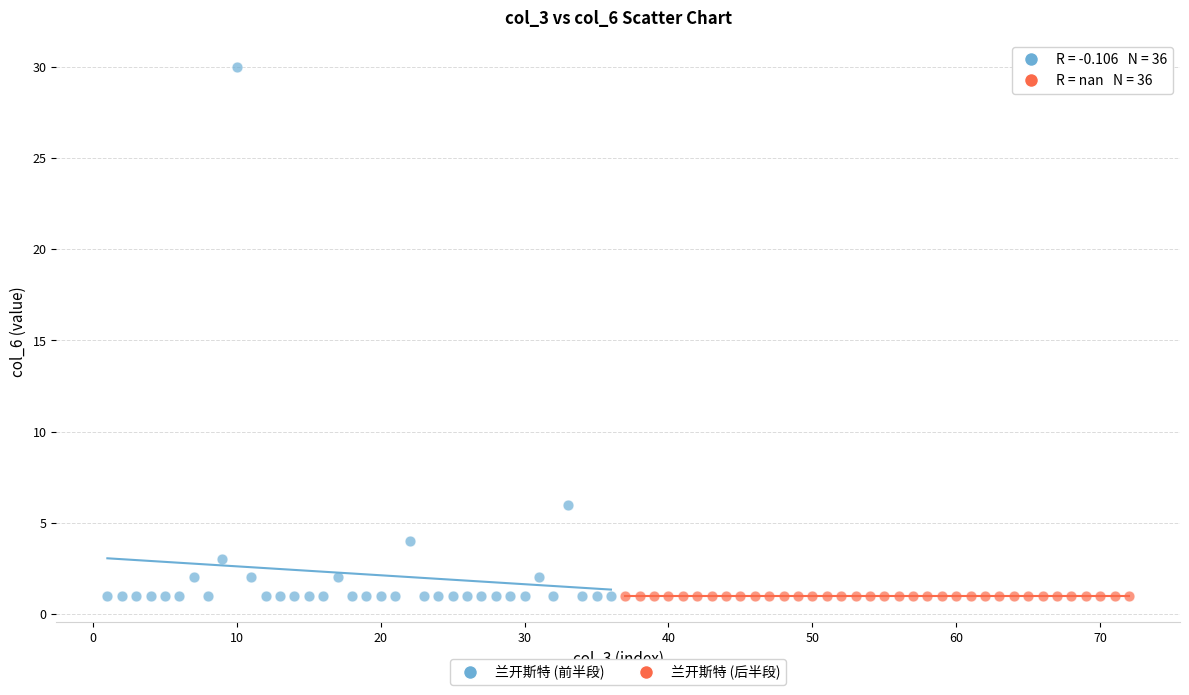

Which series reaches the maximum Y coordinate?

兰开斯特 (前半段)